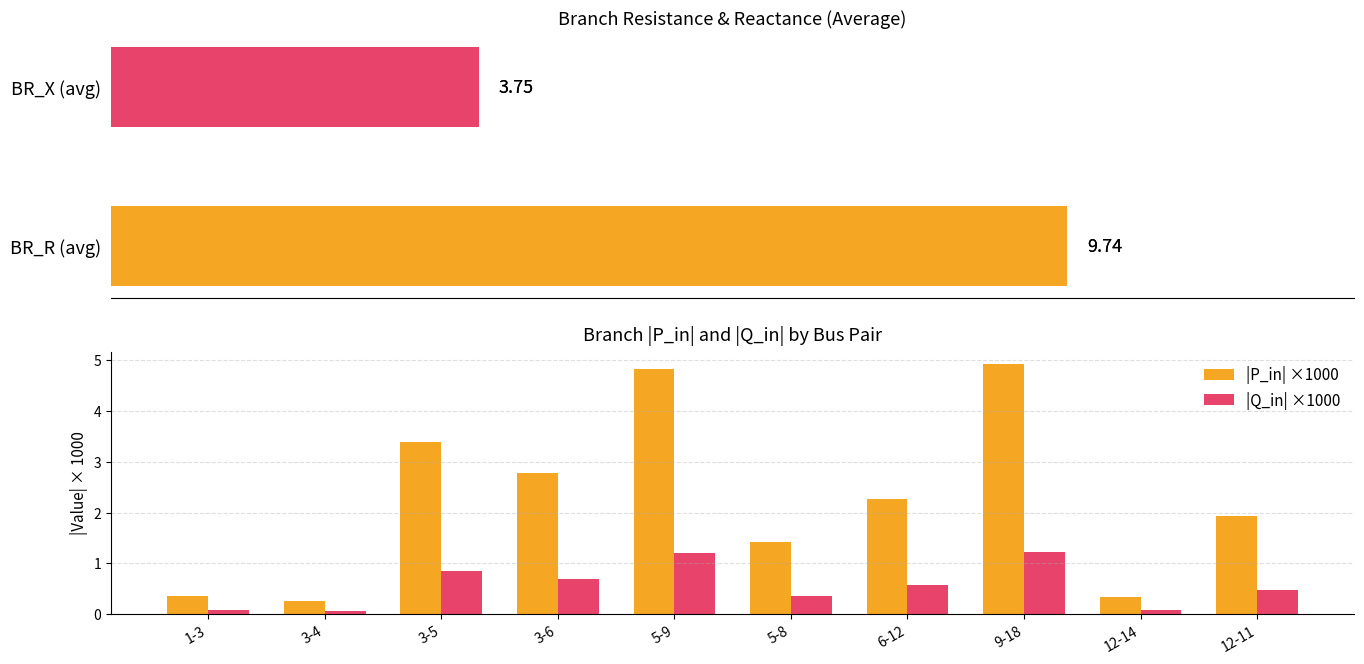

At which label is |Q_in| ×1000 closest to 0?

3-4